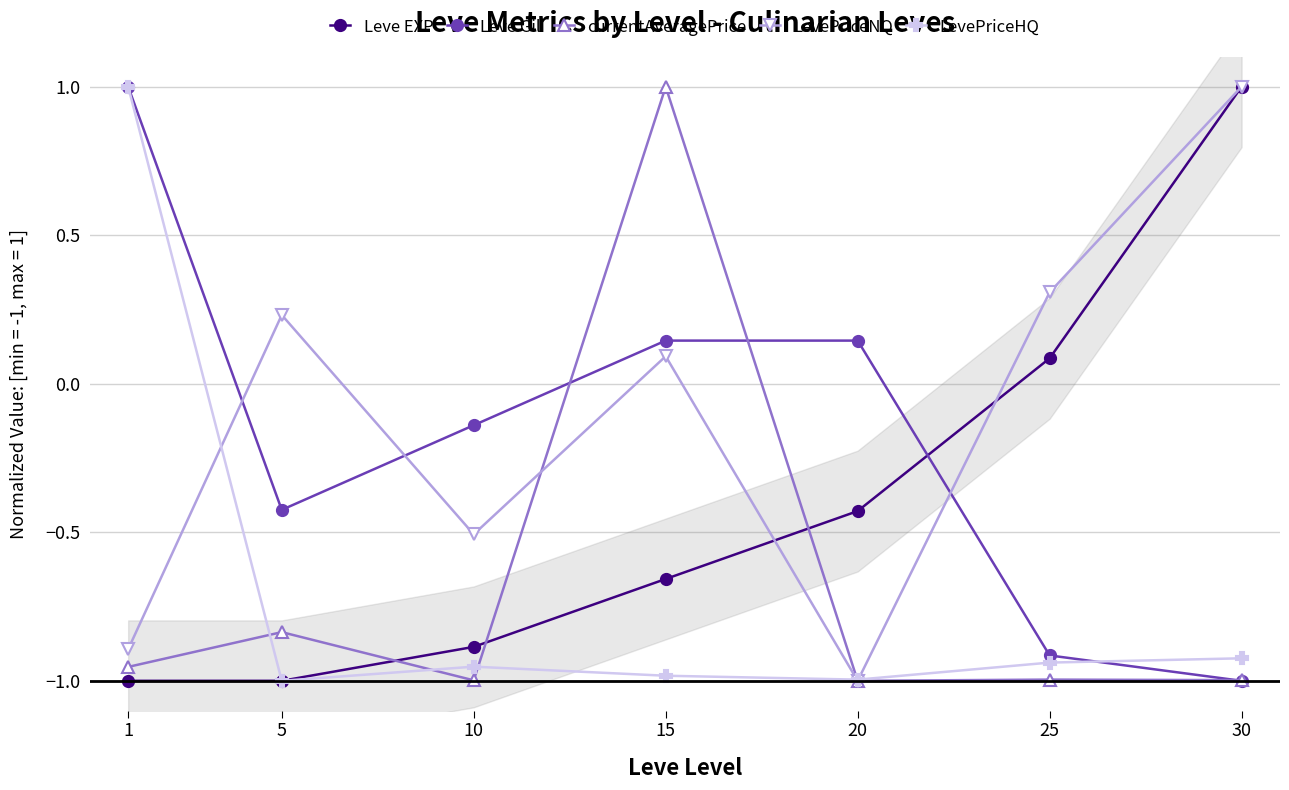

Reading left to right, what are all the values shown in this chart?

Leve EXP: -1.0	-1.0	-0.9	-0.7	-0.4	0.1	1.0
Leve Gil: 1.0	-0.4	-0.1	0.1	0.1	-0.9	-1.0
currentAveragePrice: -1.0	-0.8	-1.0	1.0	-1.0	-1.0	-1.0
LevePriceNQ: -0.9	0.2	-0.5	0.1	-1.0	0.3	1.0
LevePriceHQ: 1.0	-1.0	-1.0	-1.0	-1.0	-0.9	-0.9